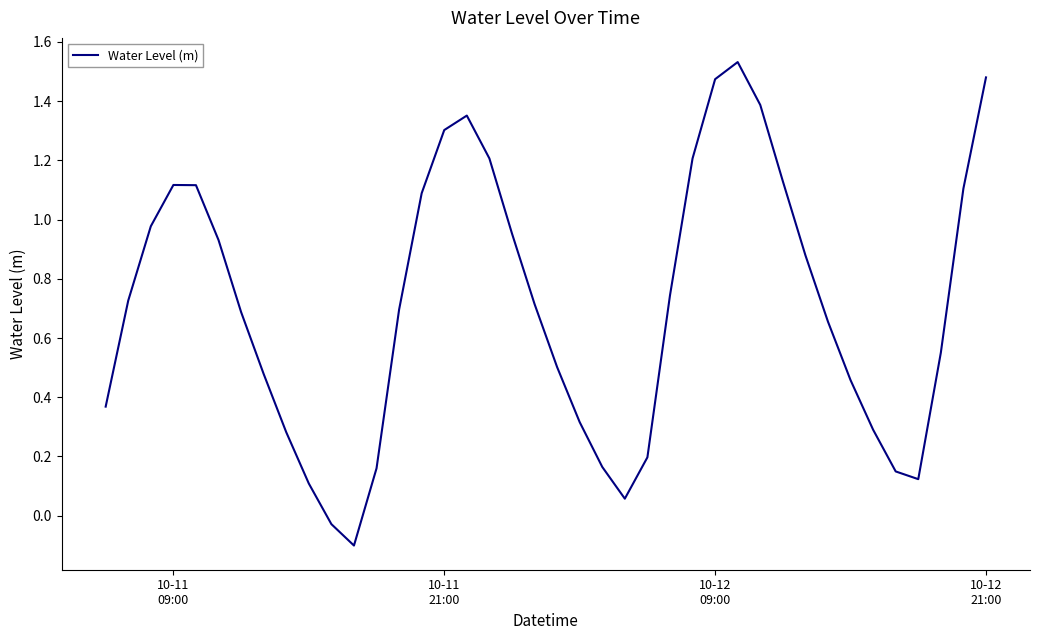

What is the difference between the maximum and minimum values?

1.6